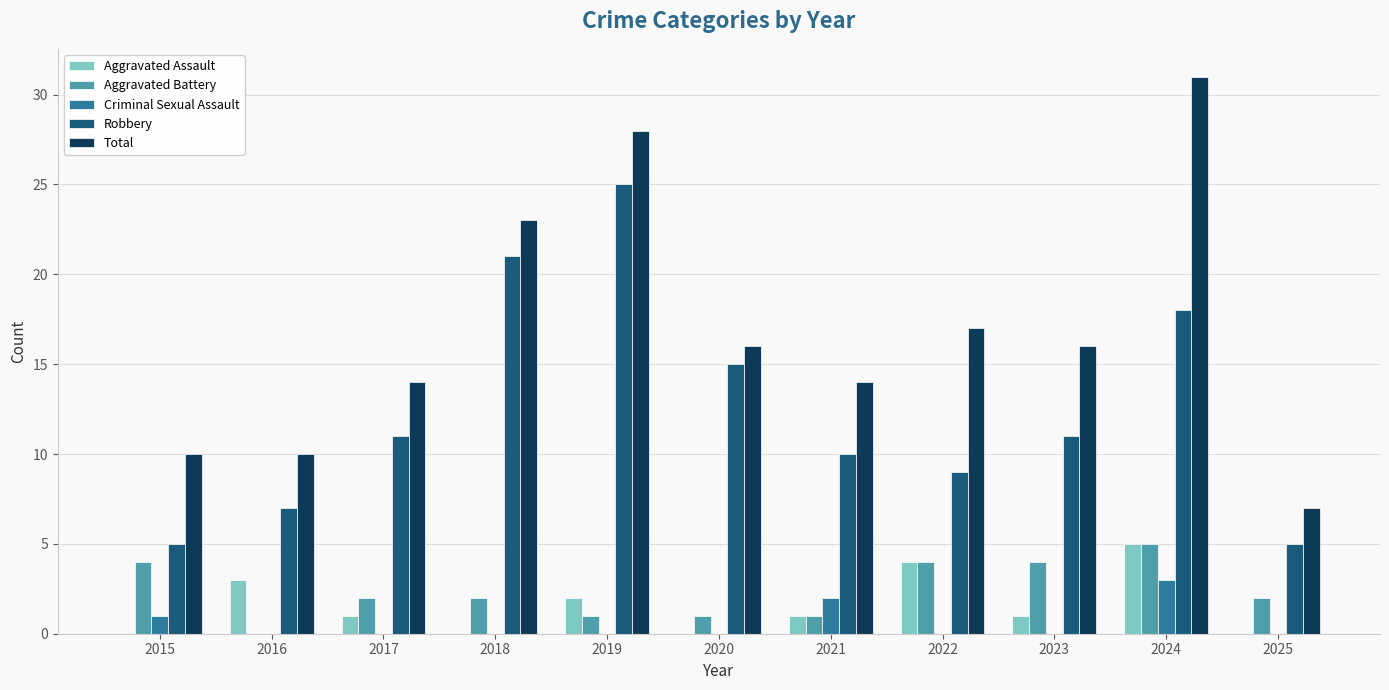

What are all the series names shown in the legend?

Aggravated Assault, Aggravated Battery, Criminal Sexual Assault, Robbery, Total